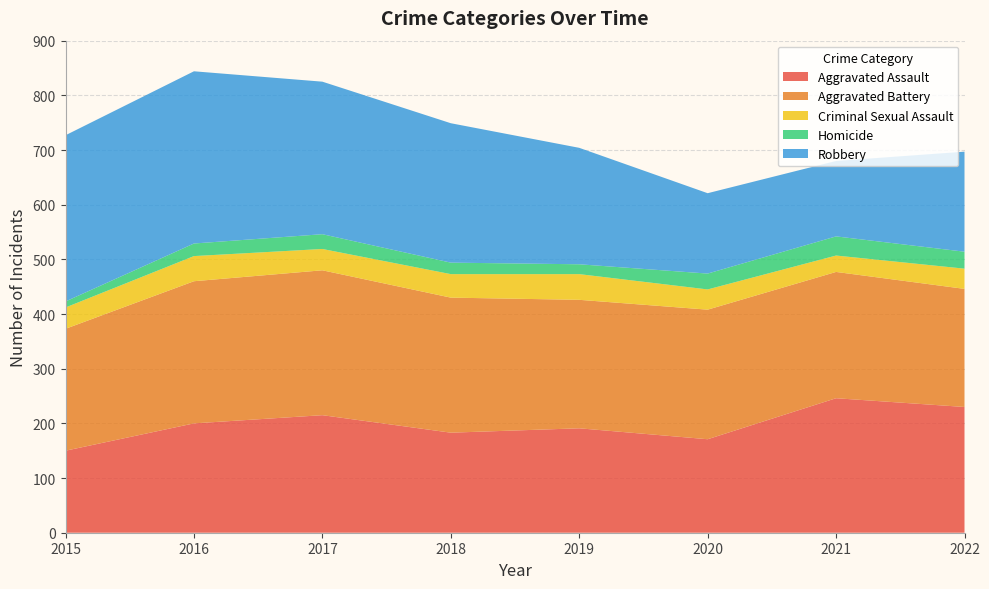

Reading left to right, what are all the values shown in this chart?

Aggravated Assault: 2015=150	2016=200	2017=215	2018=183	2019=191	2020=171	2021=246	2022=230
Aggravated Battery: 2015=223	2016=260	2017=265	2018=247	2019=235	2020=237	2021=231	2022=216
Criminal Sexual Assault: 2015=39	2016=46	2017=39	2018=43	2019=47	2020=37	2021=30	2022=37
Homicide: 2015=11	2016=23	2017=27	2018=21	2019=18	2020=29	2021=35	2022=31
Robbery: 2015=304	2016=315	2017=279	2018=255	2019=213	2020=147	2021=138	2022=183